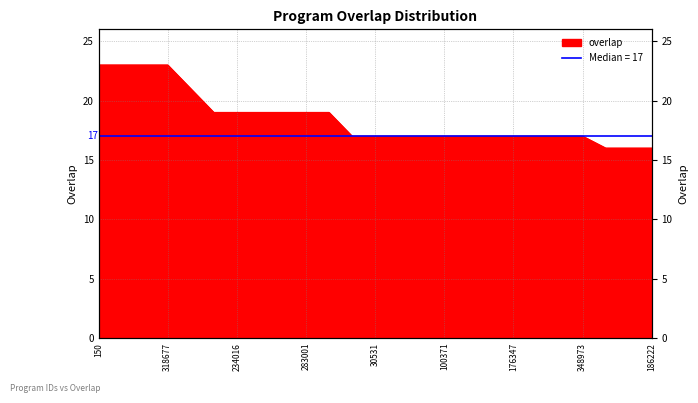

Reading right to left, what are all the values shown in this chart?

186222=16	89950=16	76942=16	348973=17	333813=17	324379=17	176347=17	130790=17	102395=17	100371=17	70771=17	40261=17	30531=17	23746=17	319408=19	283001=19	256243=19	245710=19	234016=19	162310=19	326305=21	318677=23	318458=23	165052=23	150=23